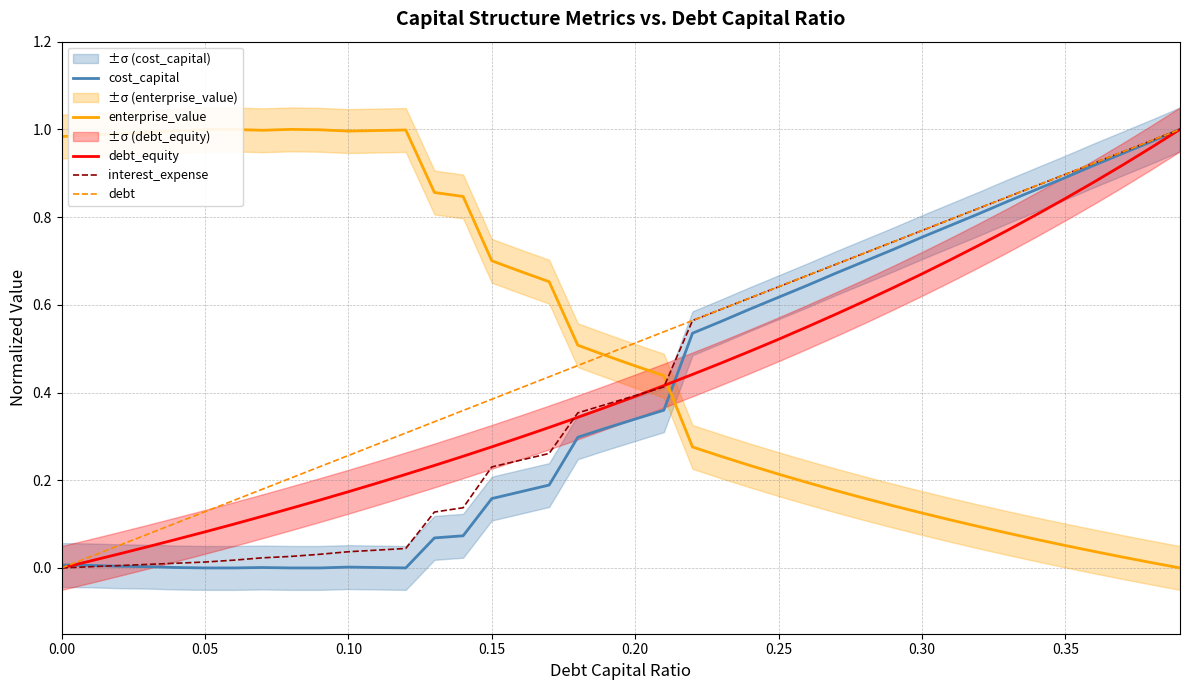

True or false: enterprise_value and debt_equity cross at least once.

True